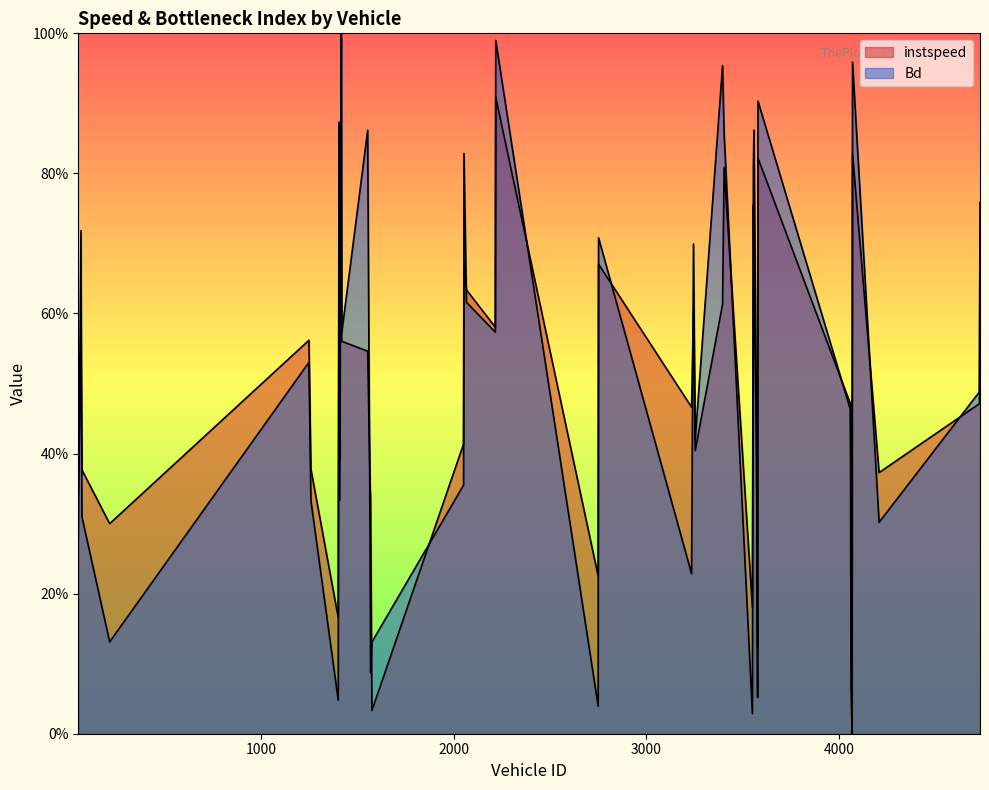

Reading right to left, what are all the values shown in this chart?

instspeed: 4733.0=0.7	4730.0=0.5	4209.0=0.4	4071.0=0.8	4069.0=0.0	4063.0=0.1	4060.0=0.5	3580.0=0.8	3578.0=0.1	3572.0=0.4	3559.0=0.6	3556.0=0.8	3551.0=0.2	3404.0=0.8	3396.0=0.6	3254.0=0.4	3245.0=0.6	3235.0=0.5	2752.0=0.7	2750.0=0.2	2218.0=0.9	2216.0=0.6	2066.0=0.6	2053.0=0.7	2051.0=0.4	1575.0=0.0	1568.0=0.3	1566.0=0.3	1553.0=0.5	1418.0=0.6	1416.0=1.0	1408.0=0.4	1404.0=0.7	1400.0=0.2	1258.0=0.4	1248.0=0.6	213.0=0.3	69.0=0.4	64.0=0.6	50.0=0.3
Bd: 4733.0=0.8	4730.0=0.5	4209.0=0.3	4071.0=1.0	4069.0=0.5	4063.0=0.4	4060.0=0.5	3580.0=0.9	3578.0=0.1	3572.0=0.5	3559.0=0.9	3556.0=0.8	3551.0=0.0	3404.0=0.9	3396.0=1.0	3254.0=0.4	3245.0=0.7	3235.0=0.2	2752.0=0.7	2750.0=0.0	2218.0=1.0	2216.0=0.6	2066.0=0.6	2053.0=0.8	2051.0=0.4	1575.0=0.1	1568.0=0.1	1566.0=0.2	1553.0=0.9	1418.0=0.6	1416.0=1.0	1408.0=0.3	1404.0=0.9	1400.0=0.0	1258.0=0.3	1248.0=0.5	213.0=0.1	69.0=0.3	64.0=0.7	50.0=0.3